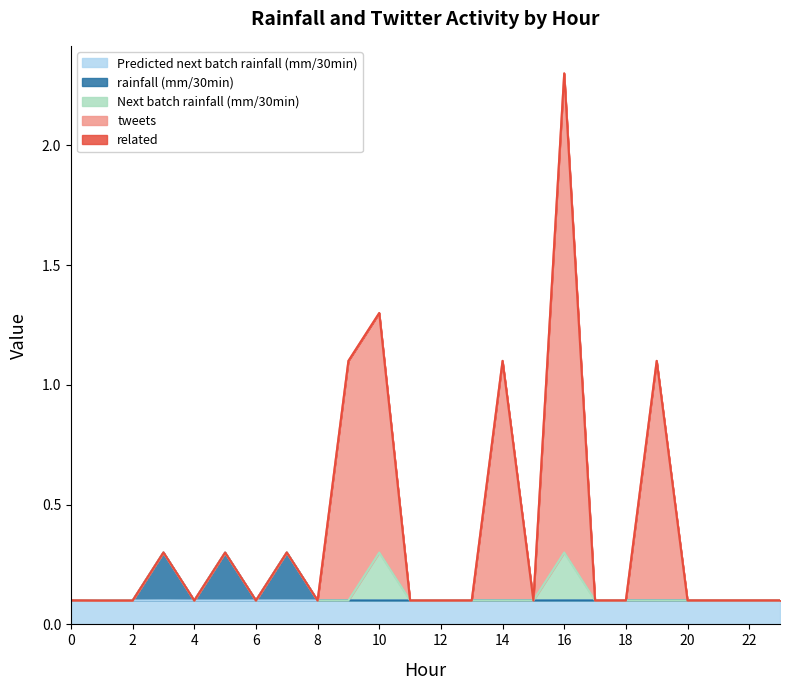

At which category is the sum across all series the highest?

16